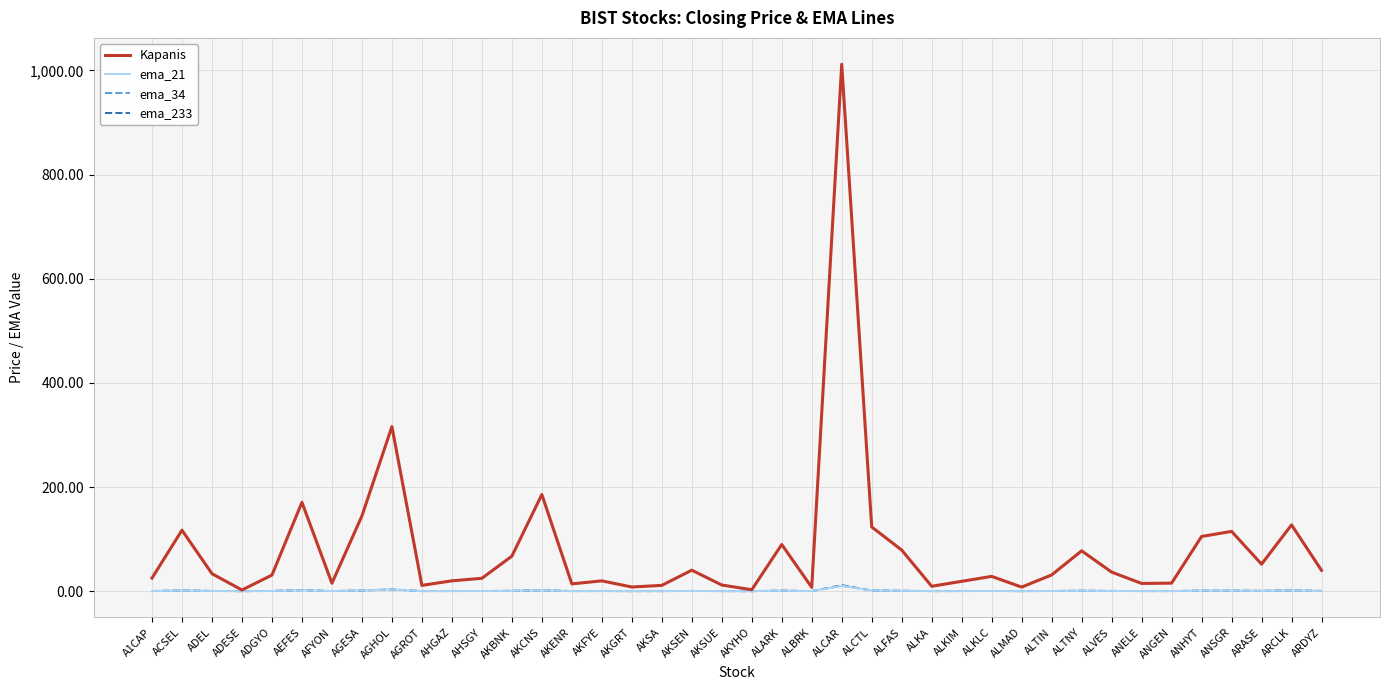

What is the sum of all ema_34 values?

33.2